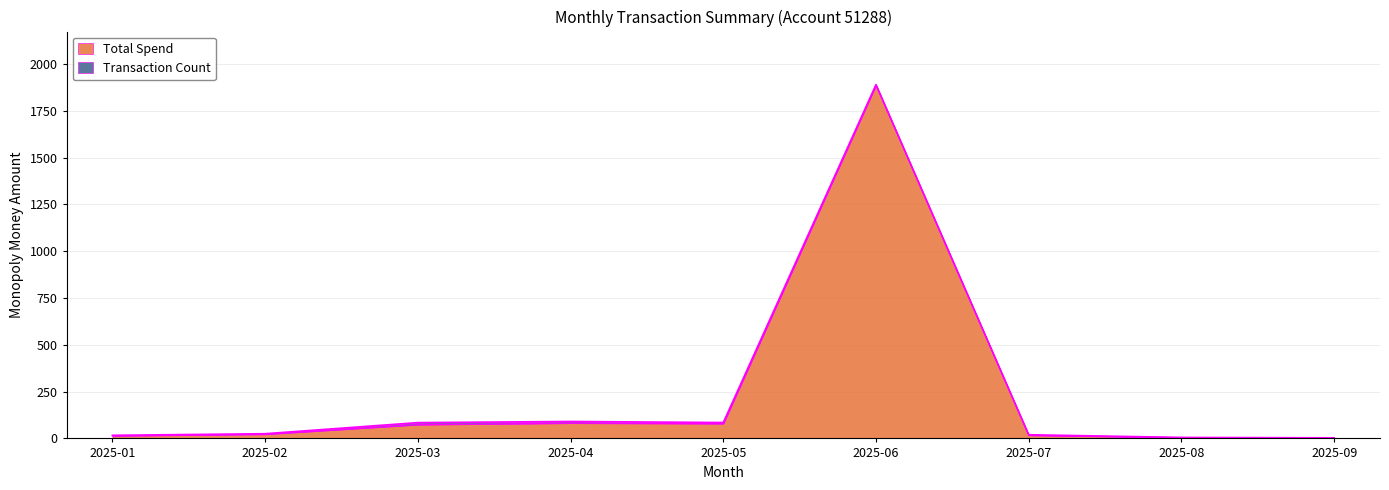

How many data points are above 22?

5